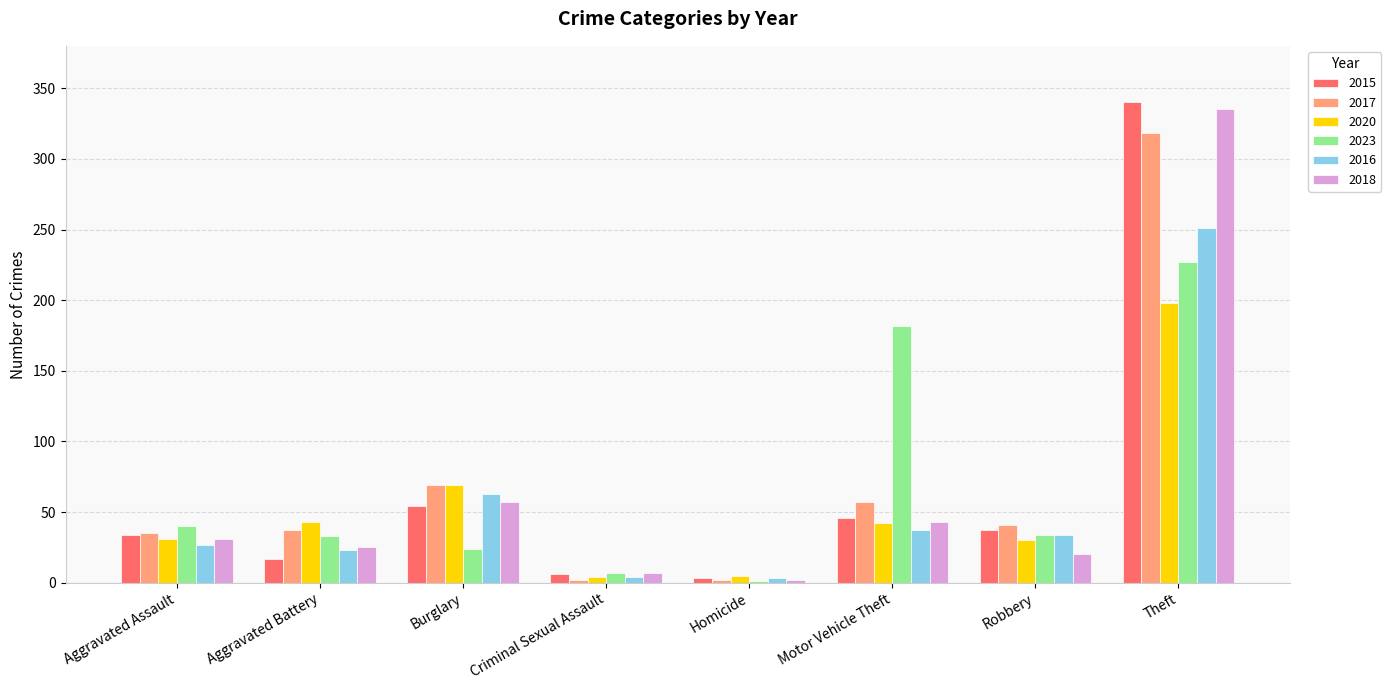

What is the average value of the 2018 series?

65